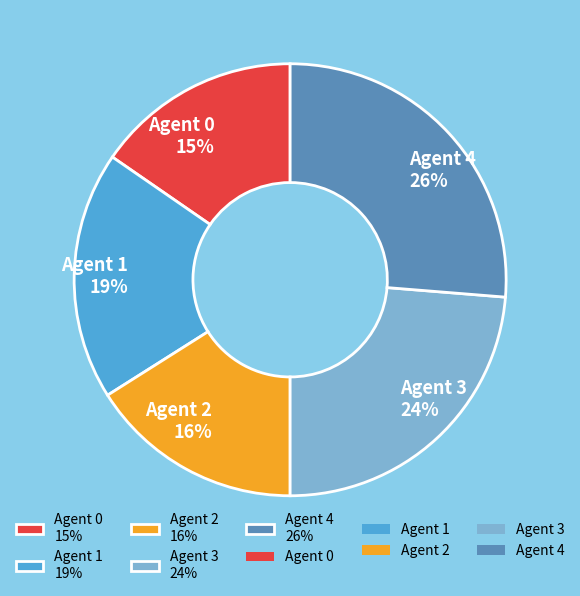

Is Agent 0 the majority of the pie?

No